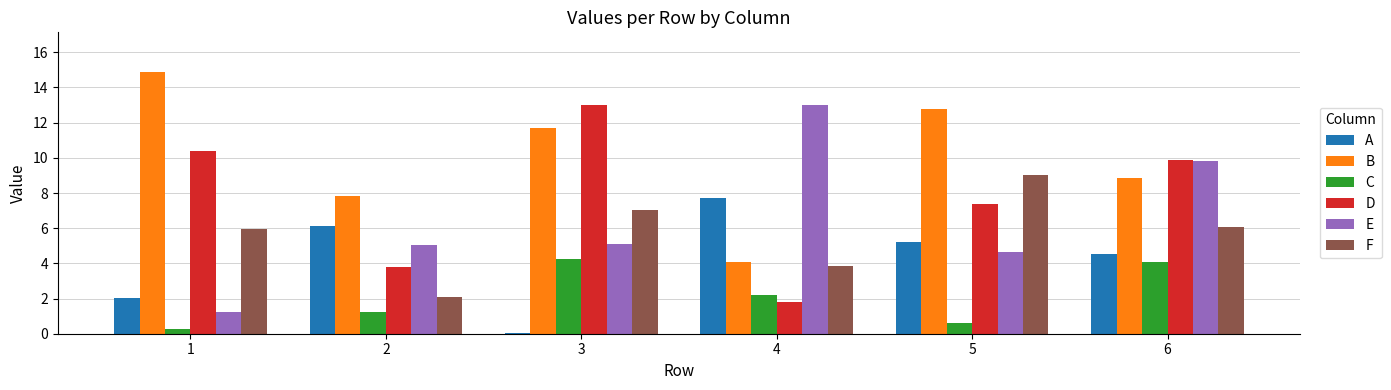

Is it true that F equals 2.5 at 6?

False